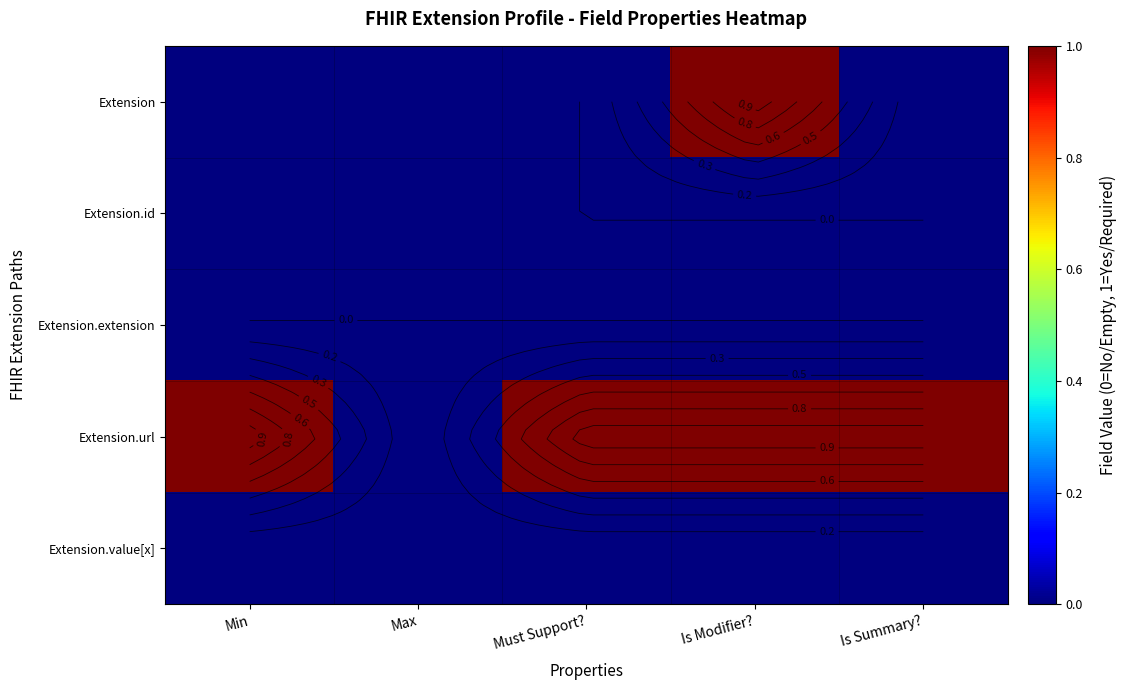

Where is Extension.url nearest to the value 0?

Max